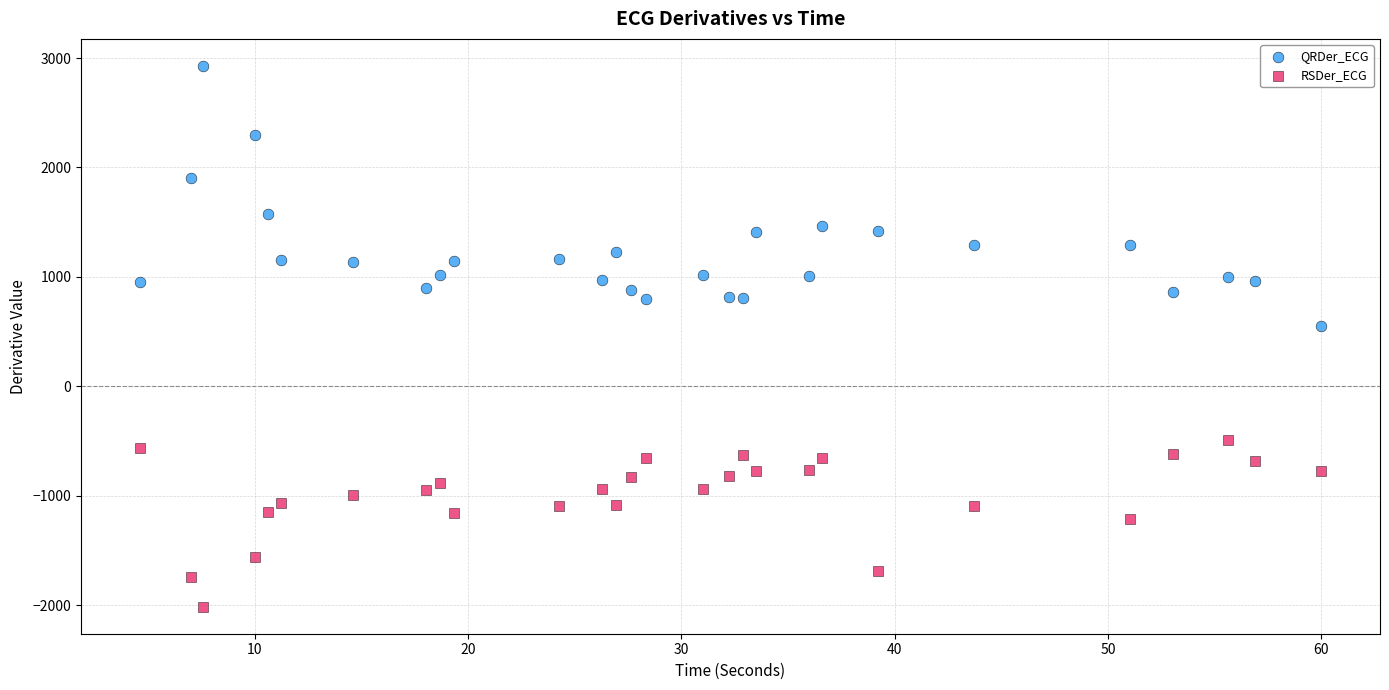

Which series contains the lowest Y value?

RSDer_ECG